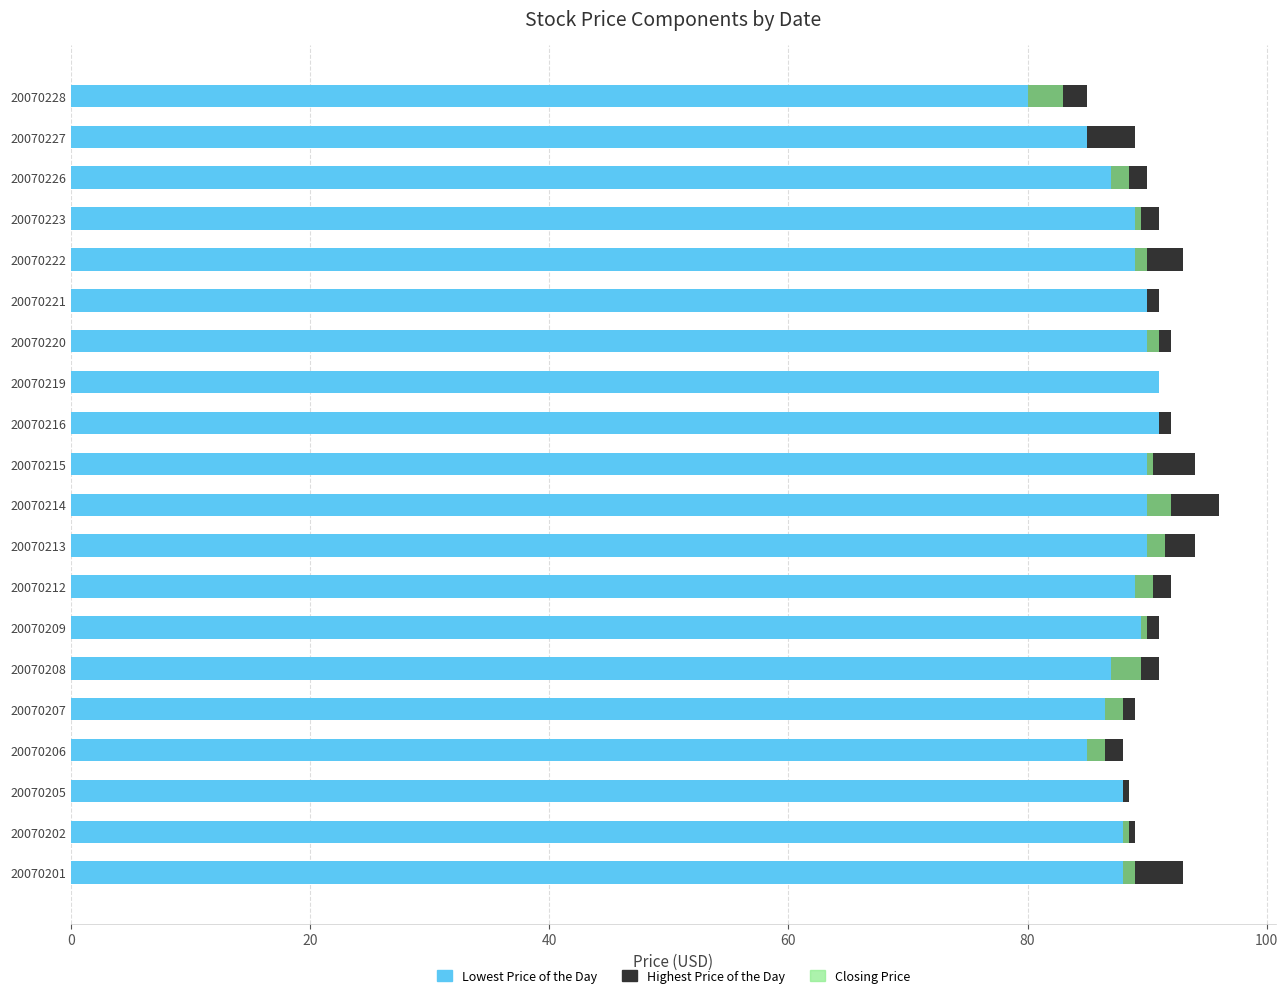

Is it true that Highest Price of the Day equals 3.7 at 20070207?

False